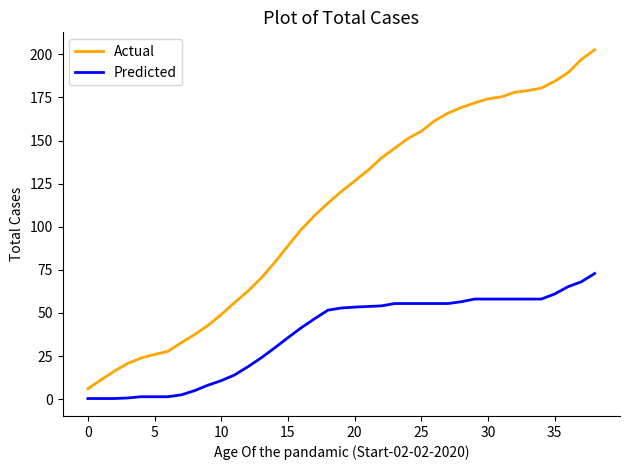

Which series has the largest range (max minus min)?

Actual